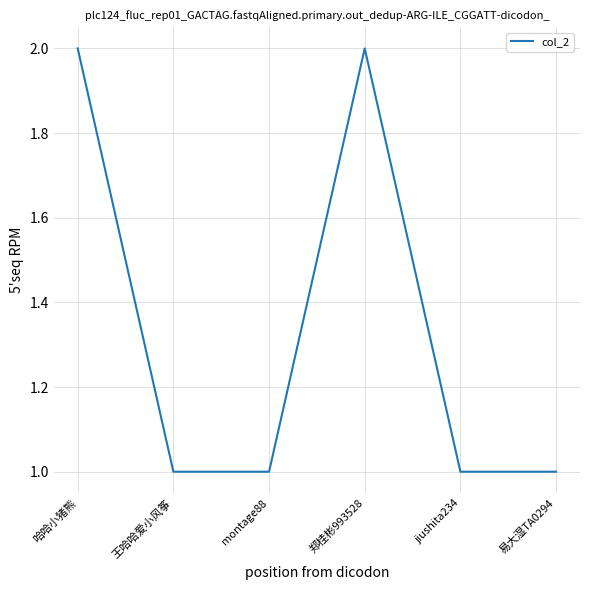

True or false: the data shows 1 at jiushita234.

True